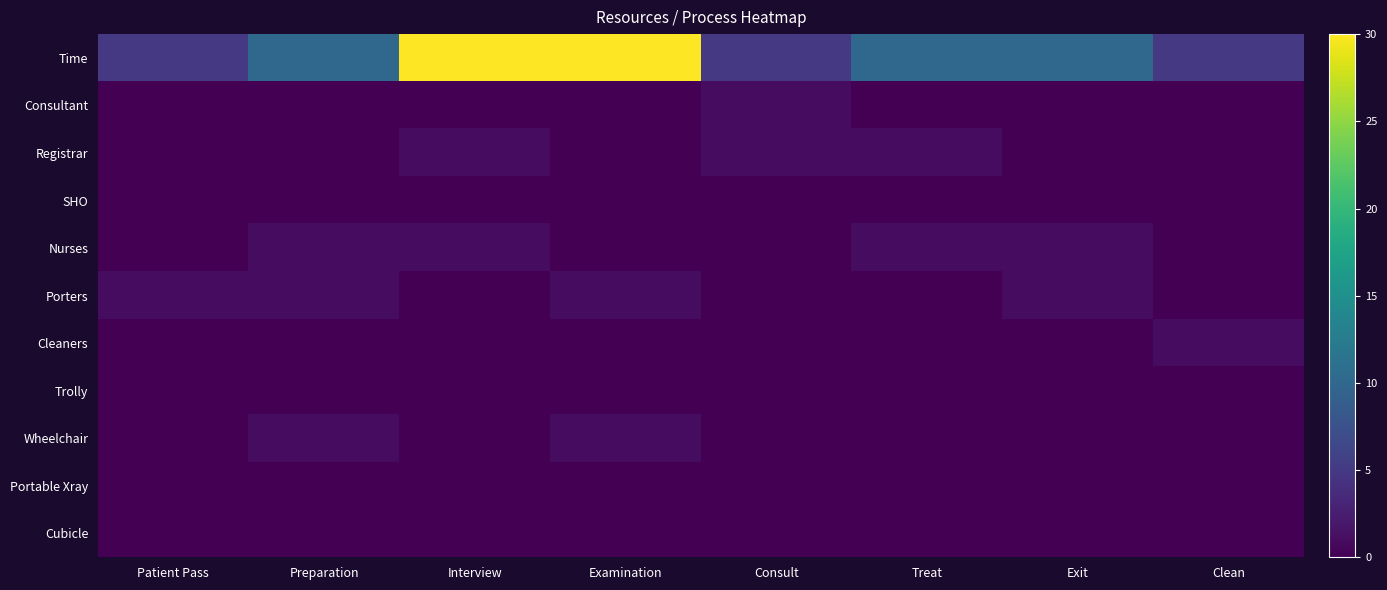

Between Examination and Clean, which is larger?

Examination